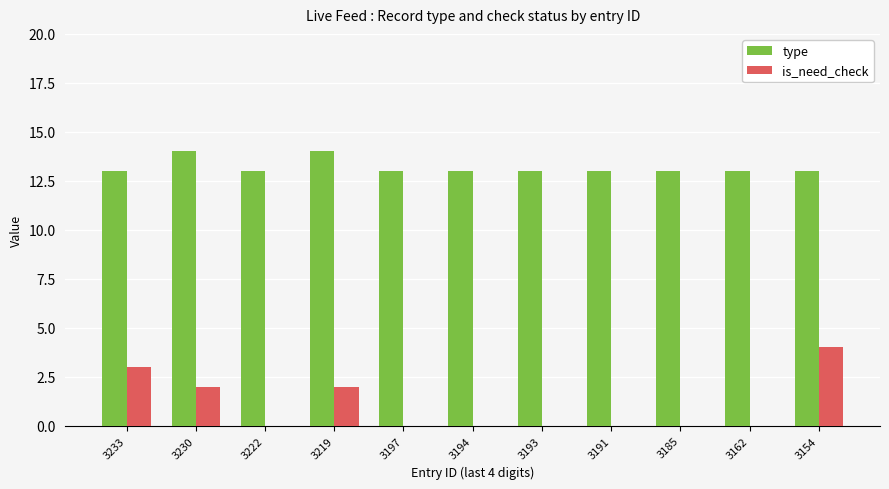

What is the sum of all is_need_check values?

11